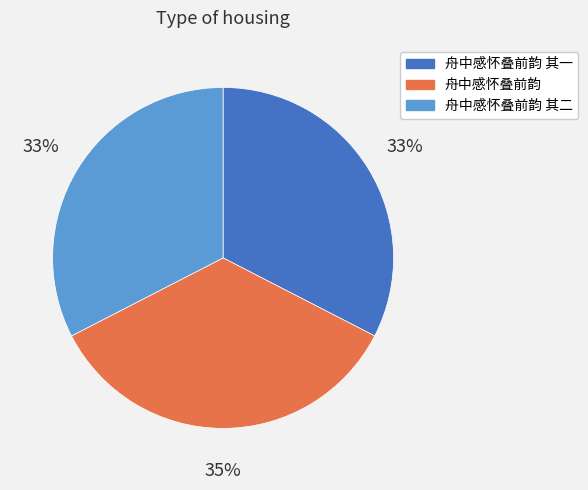

Is 舟中感怀叠前韵 其二 the majority of the pie?

No